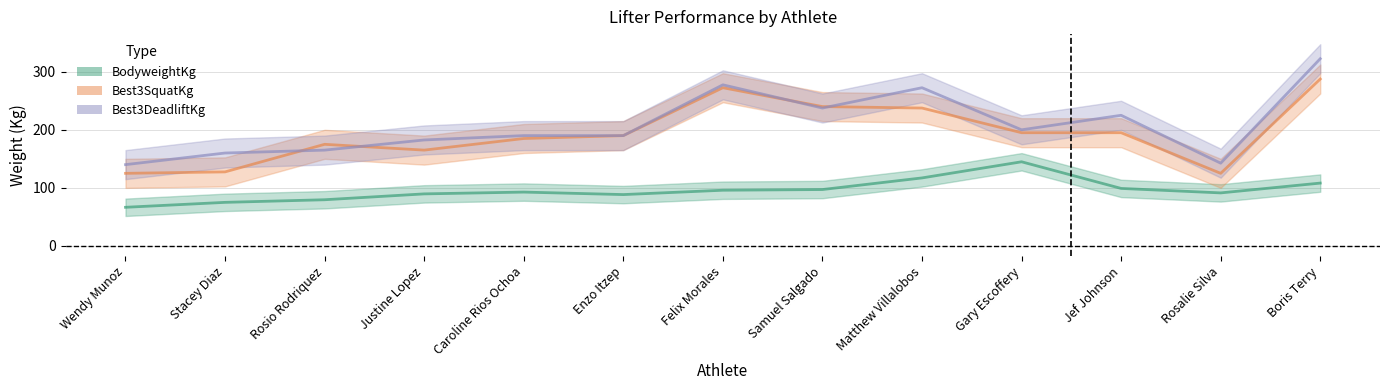

Count the number of data series in this chart.

3